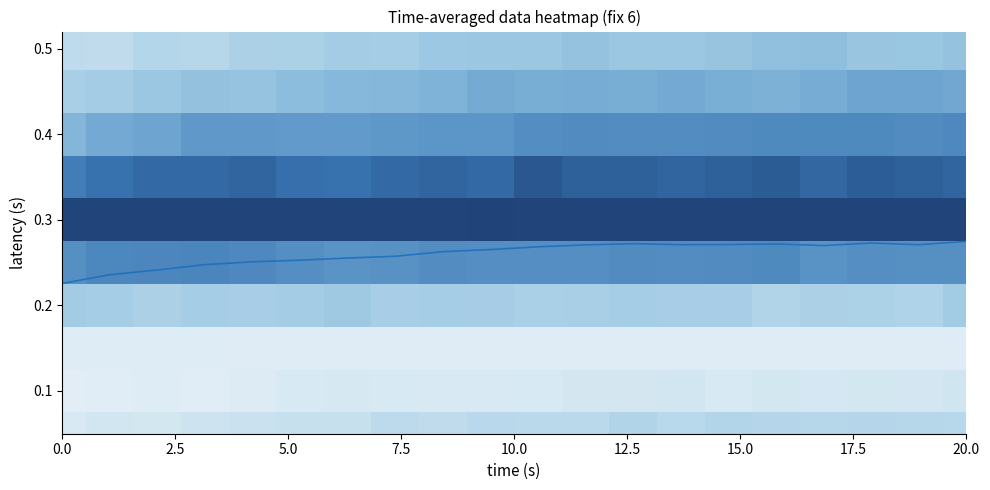

What is the maximum value shown in the chart?

0.3